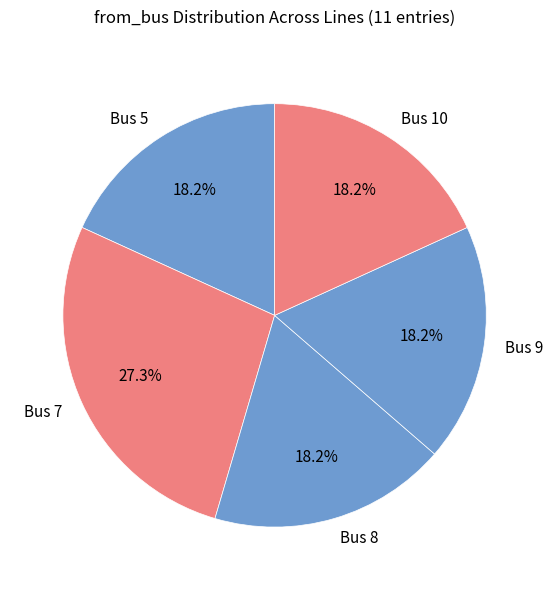

What is the ratio of the value at Bus 5 to the value at Bus 10?

1.0